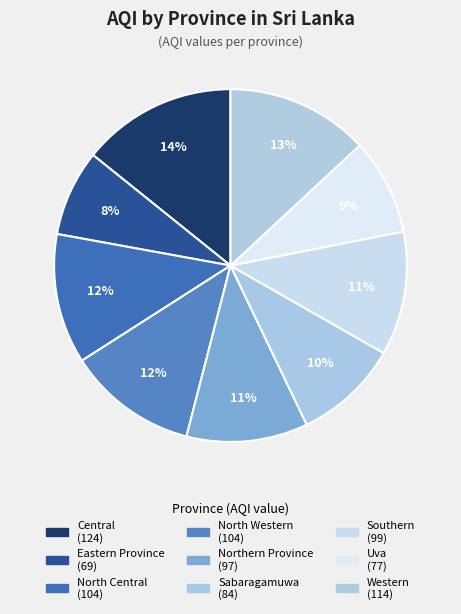

How many slices are in this pie chart?

9